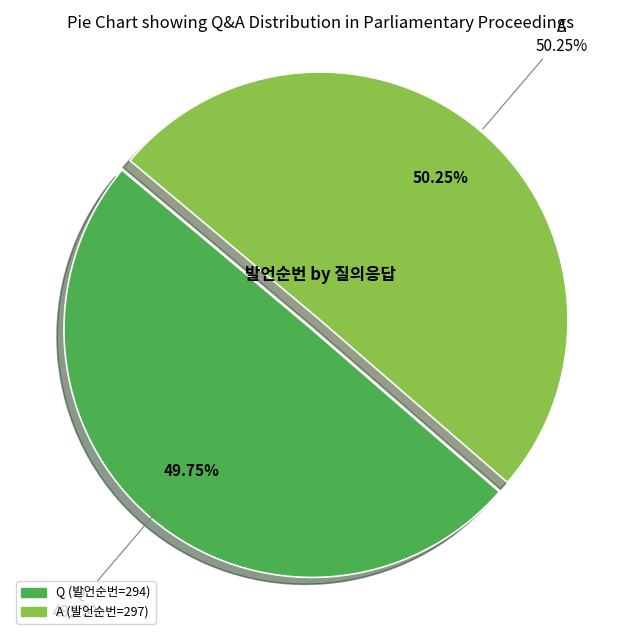

To the nearest percent, what is the difference between the largest and smallest slice percentages?

1%